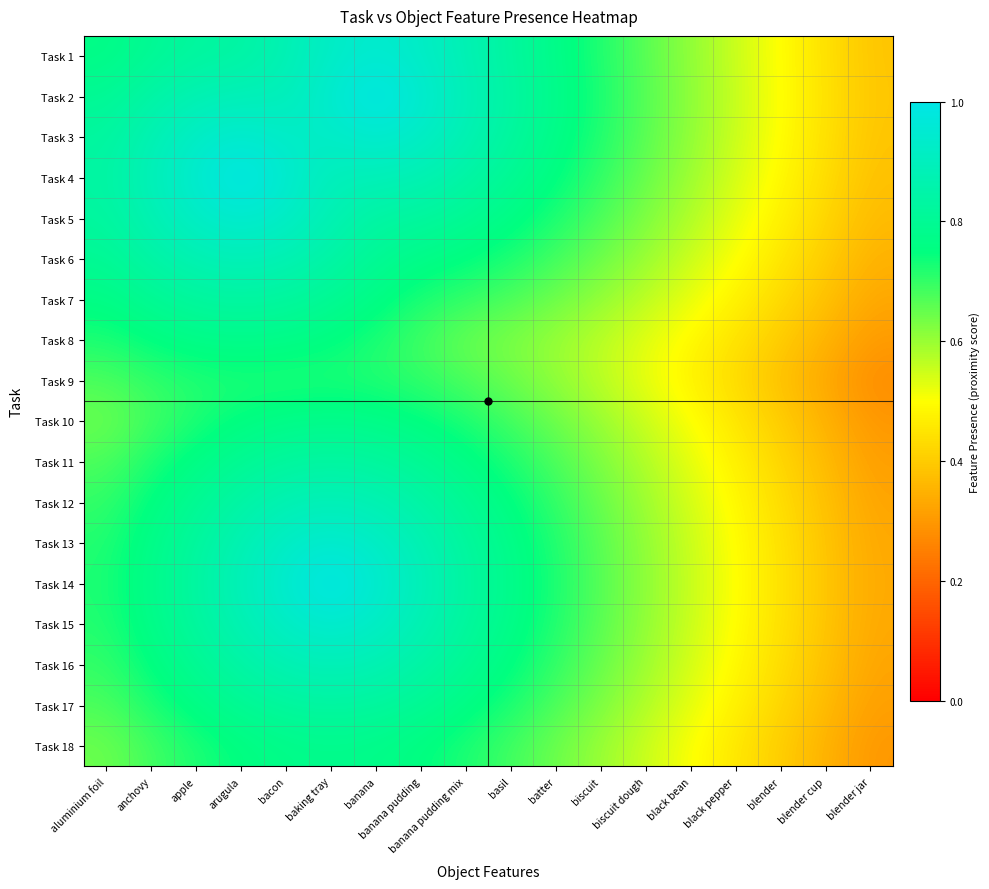

What is the total value across all series at biscuit dough?

10.8